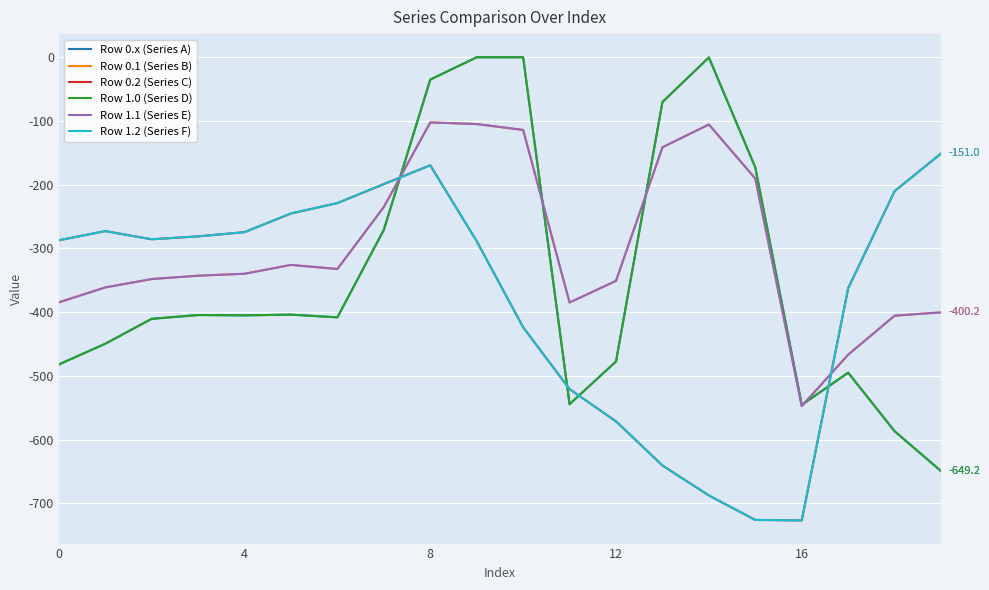

Does the chart have visible grid lines?

Yes